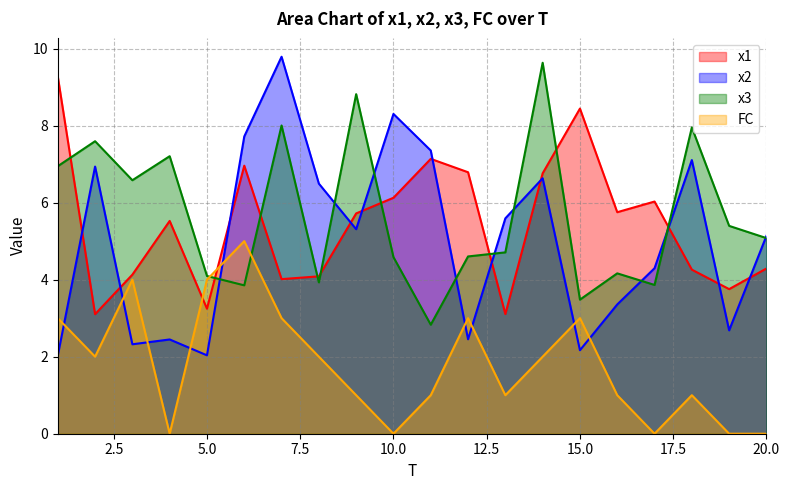

At which category does x1 reach its first local peak?

4